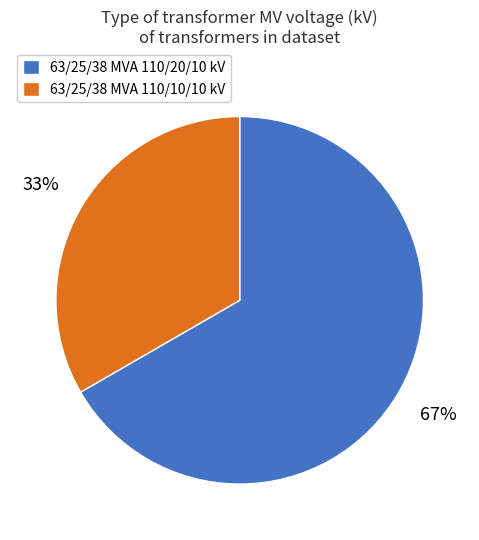

What is the ratio of the value at 63/25/38 MVA 110/20/10 kV to the value at 63/25/38 MVA 110/10/10 kV?

2.0